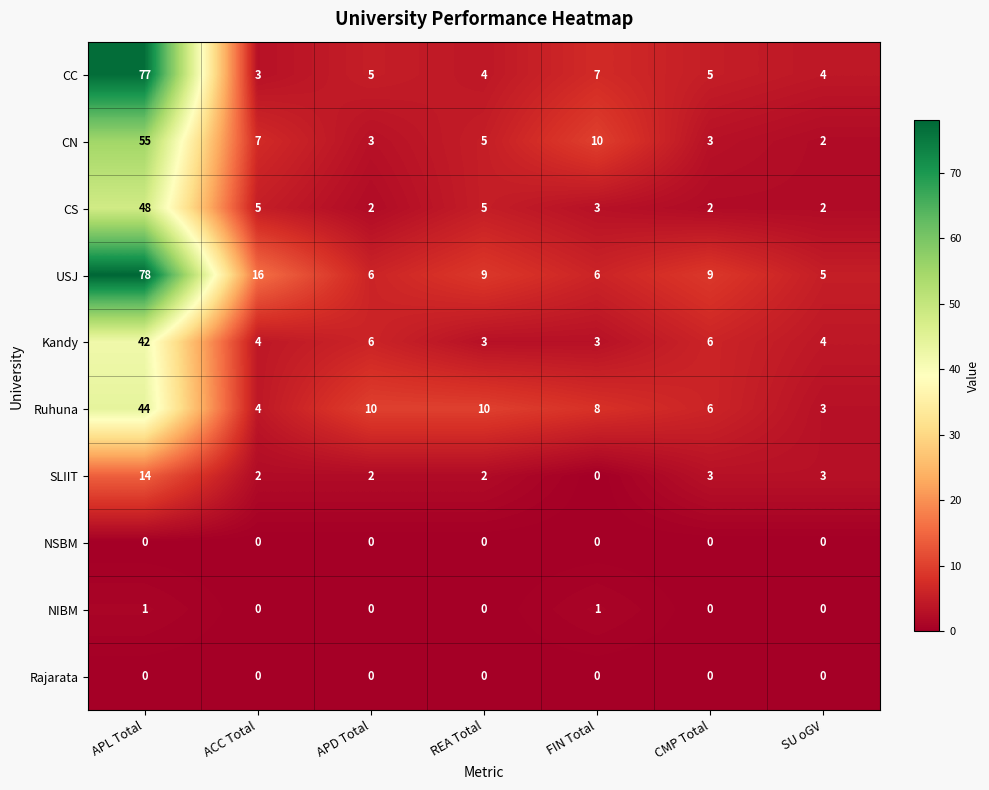

The SLIIT series shows 3 at CMP Total. True or false?

True